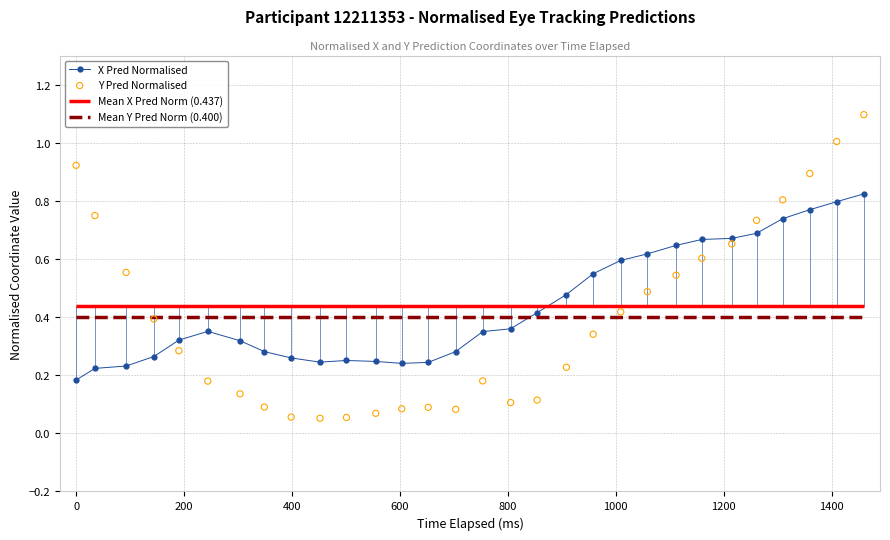

How many X Pred Normalised values are between 0 and 1?

30